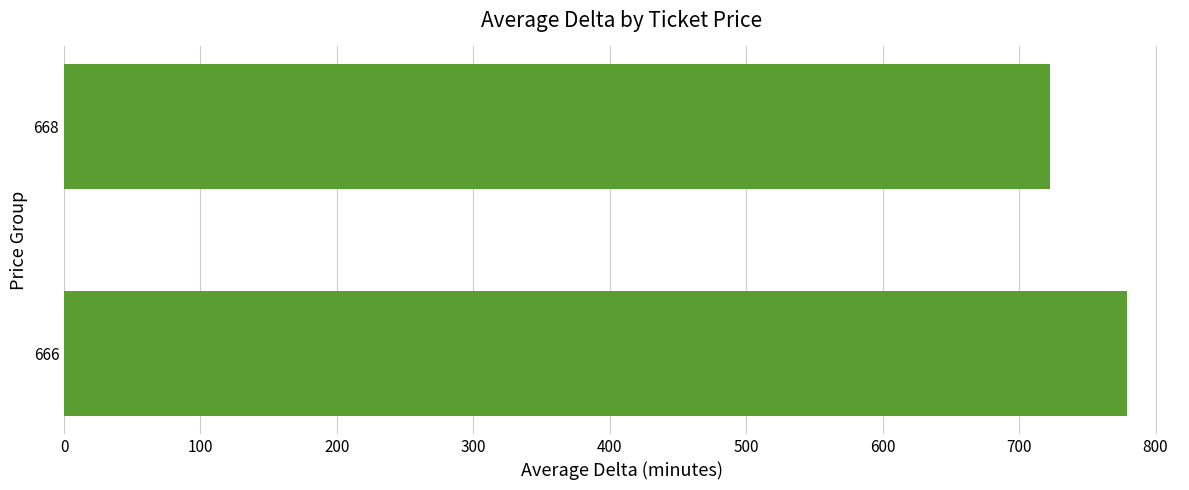

What is the change in value from 666 to 668?

-56